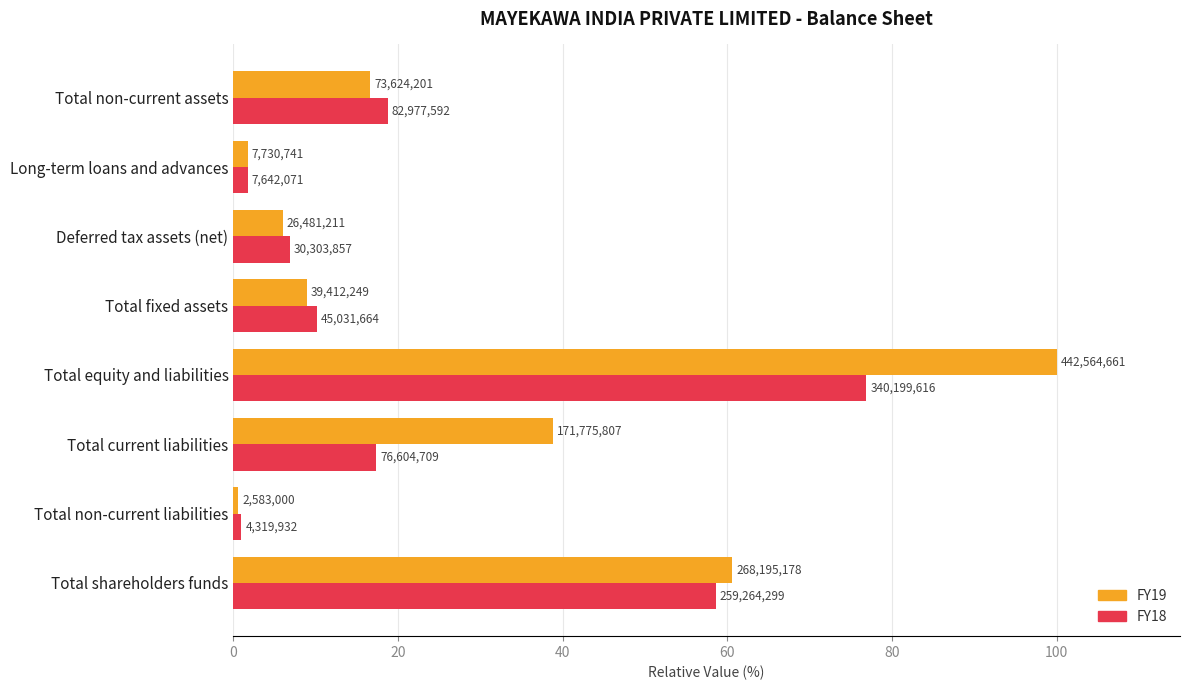

Which series has the largest range (max minus min)?

FY19